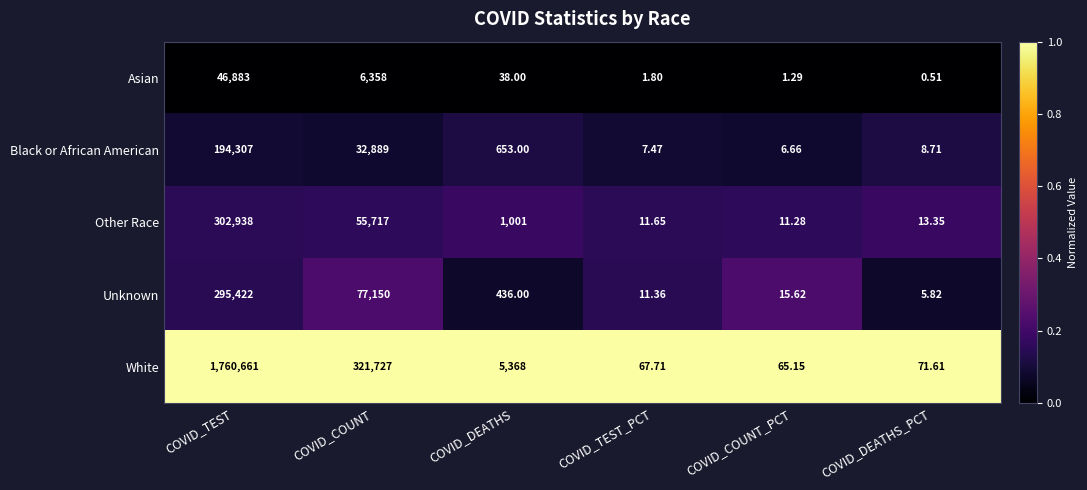

Between COVID_TEST and COVID_DEATHS, which series saw the biggest shift?

White